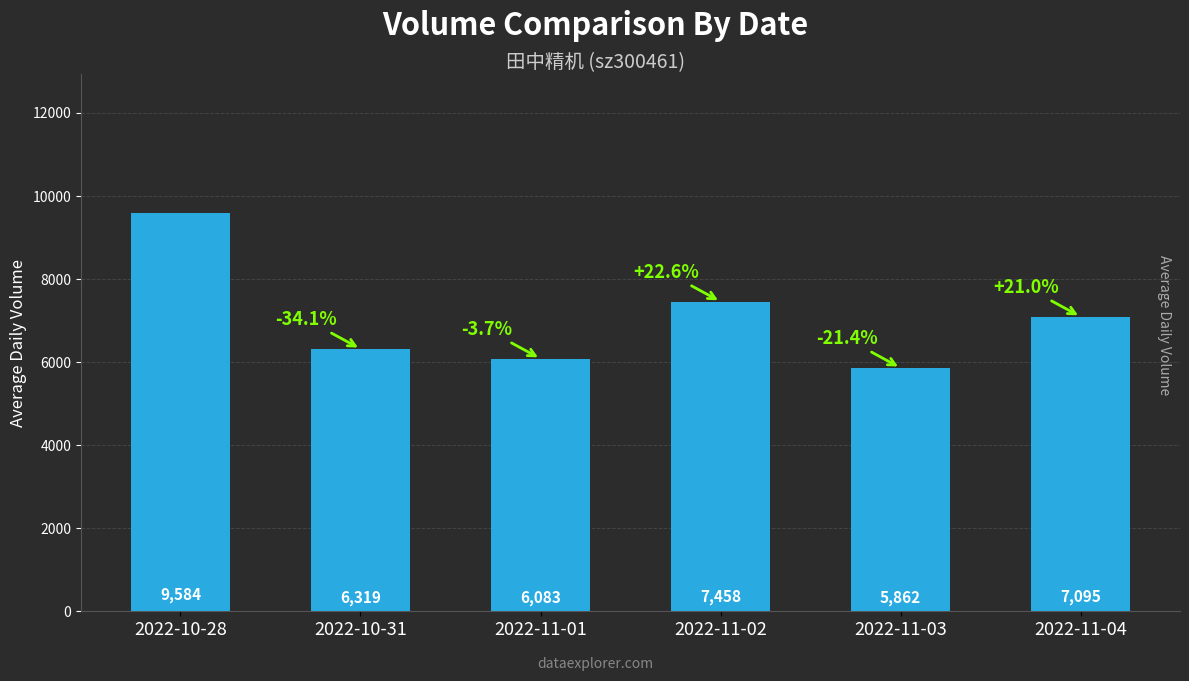

What is the difference between the maximum and minimum values?

3722